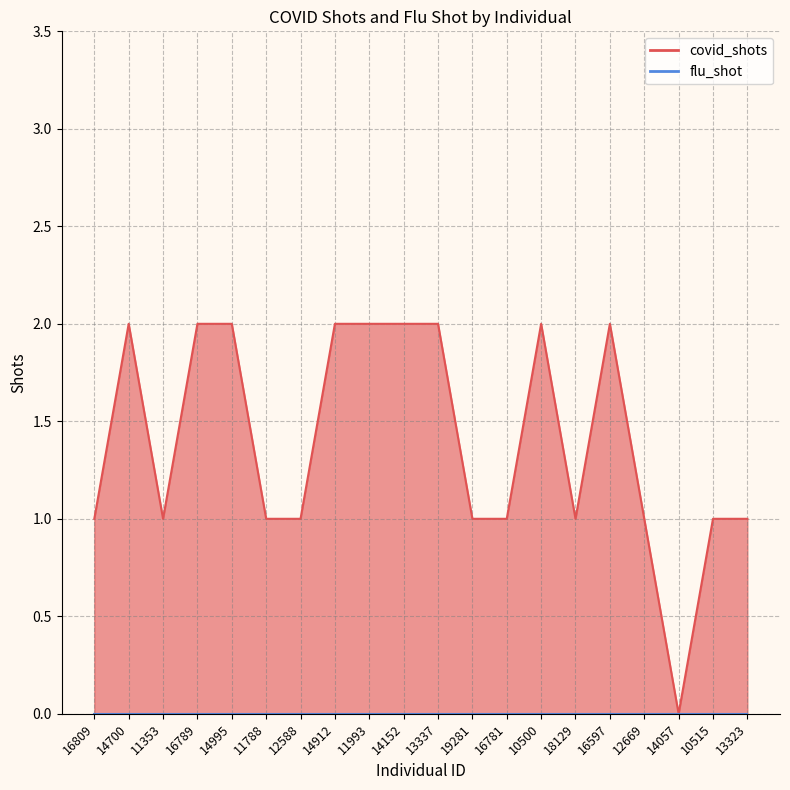

At which category does the chart reach its peak across all series?

14700